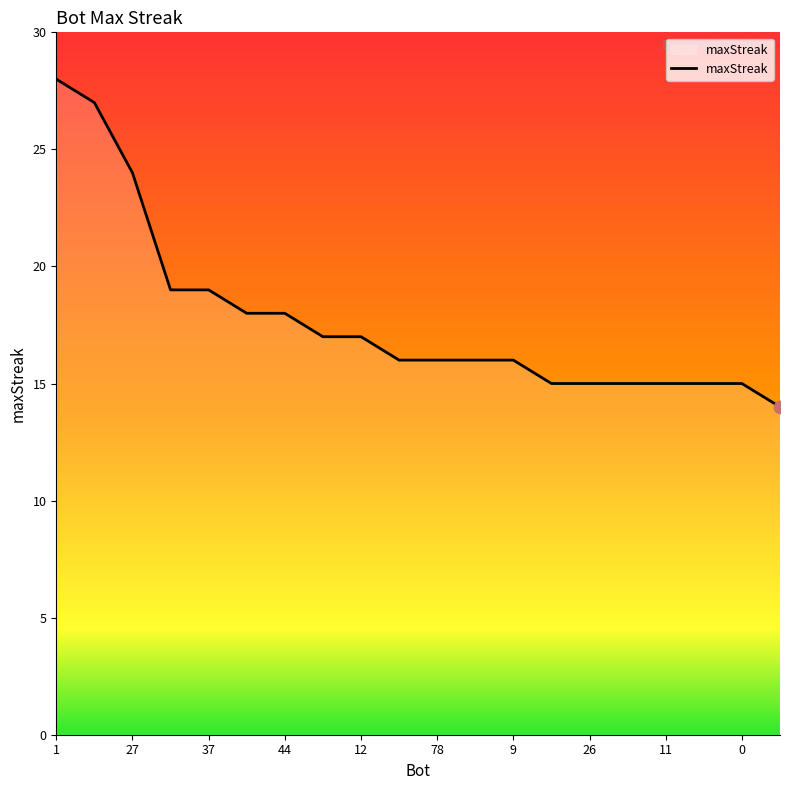

What is the difference between the maximum and minimum values?

14